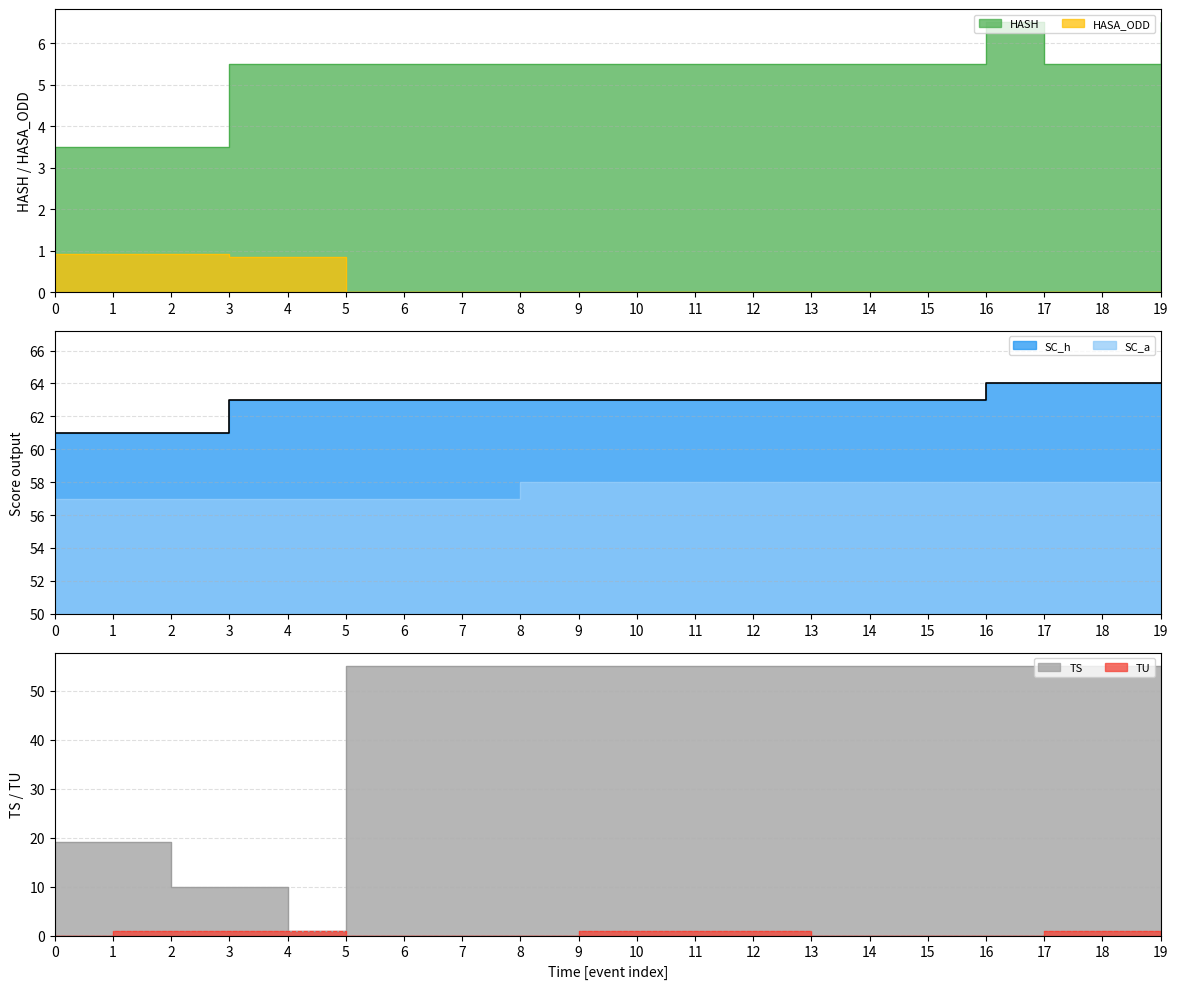

Does the chart display data point markers on the line(s)?

No